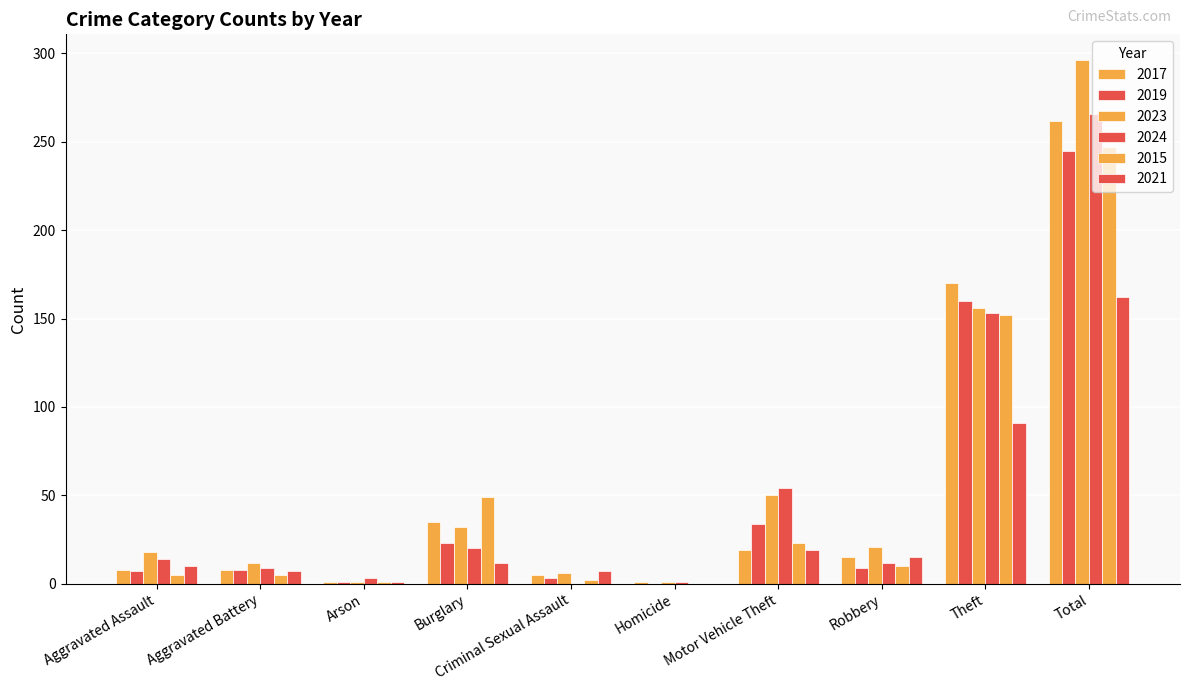

Which series has the largest total across all categories?

2023